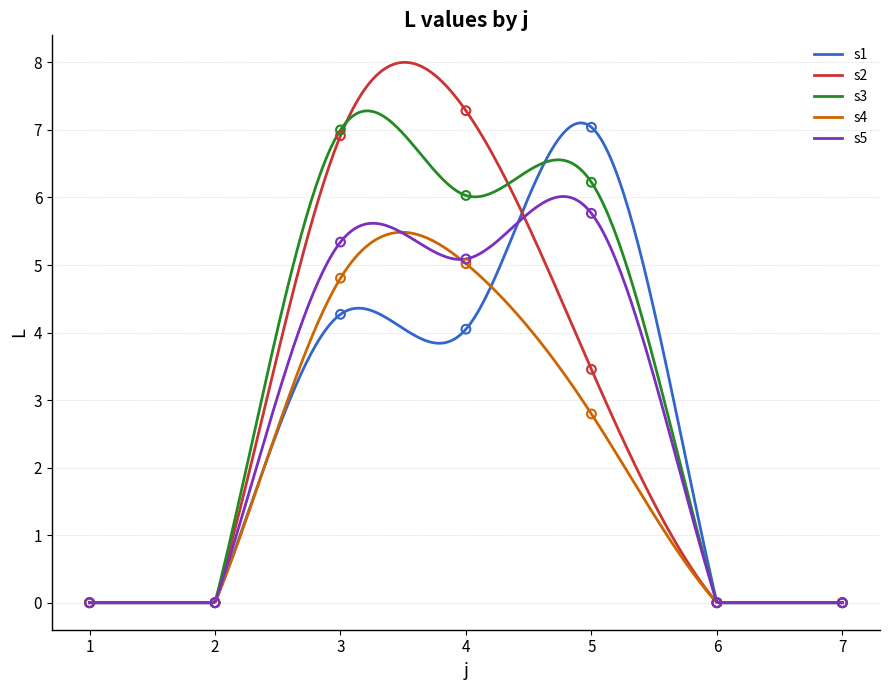

At how many categories does at least one series exceed 2?

3